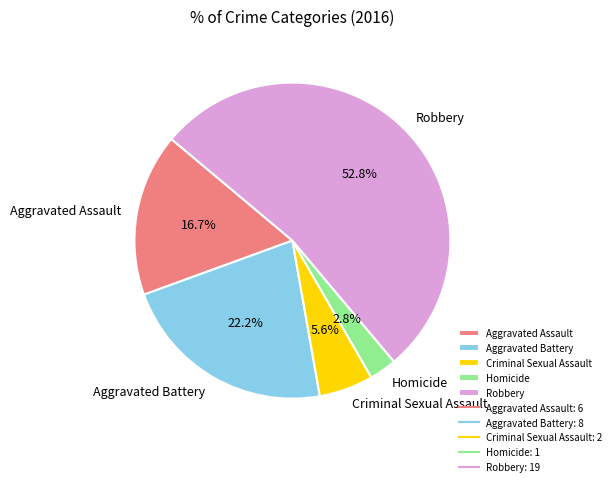

Is the sum of Robbery and Criminal Sexual Assault greater than half?

Yes